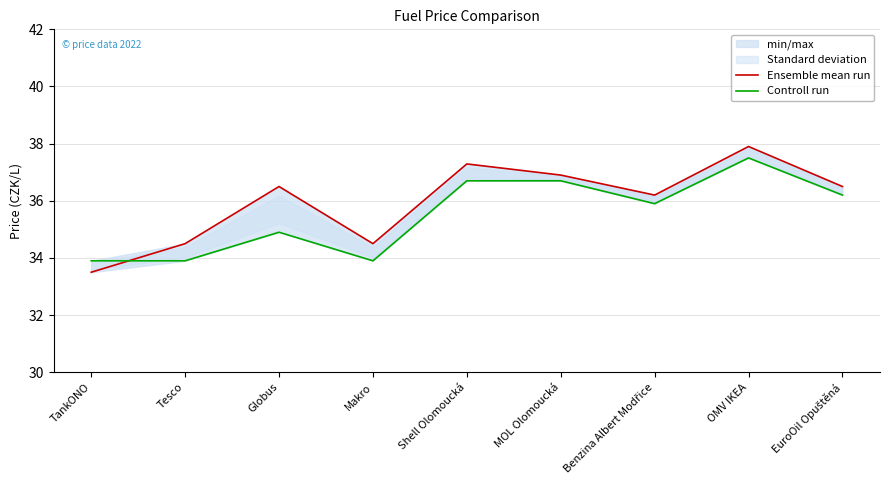

Where is Controll run nearest to the value 35?

Globus